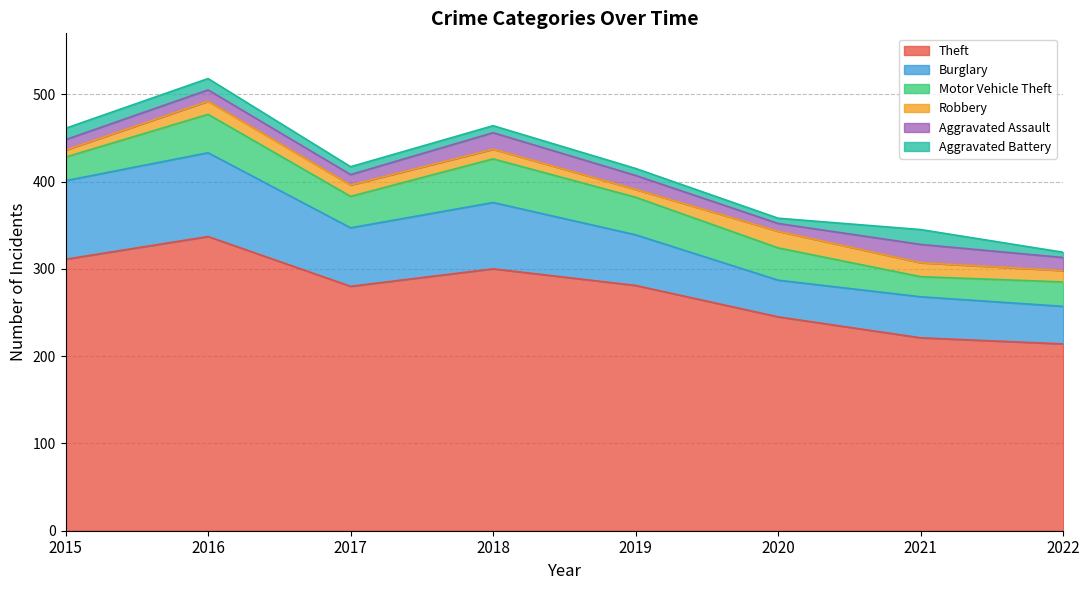

Does the chart have visible grid lines?

Yes